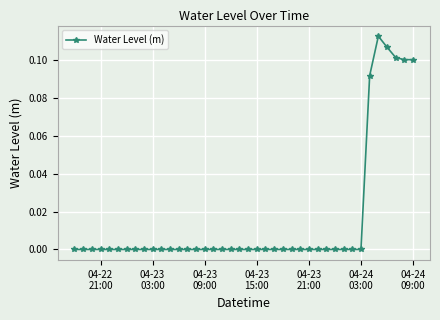

True or false: the data has more than 0 interior local peaks.

True